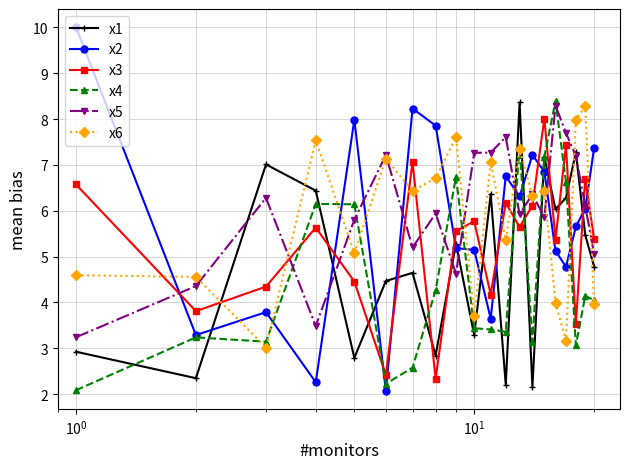

True or false: x5 and x4 intersect in this chart.

True